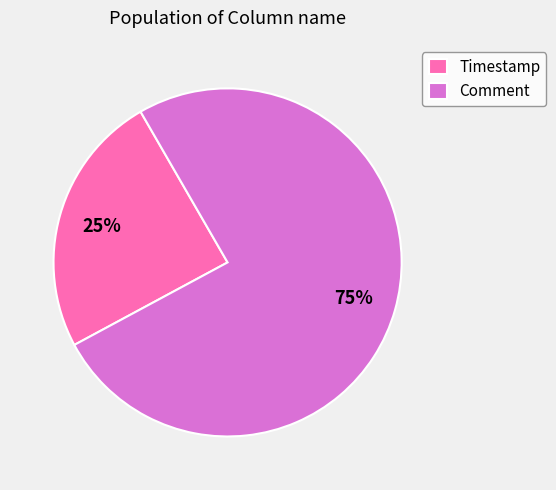

Is Timestamp the majority of the pie?

No